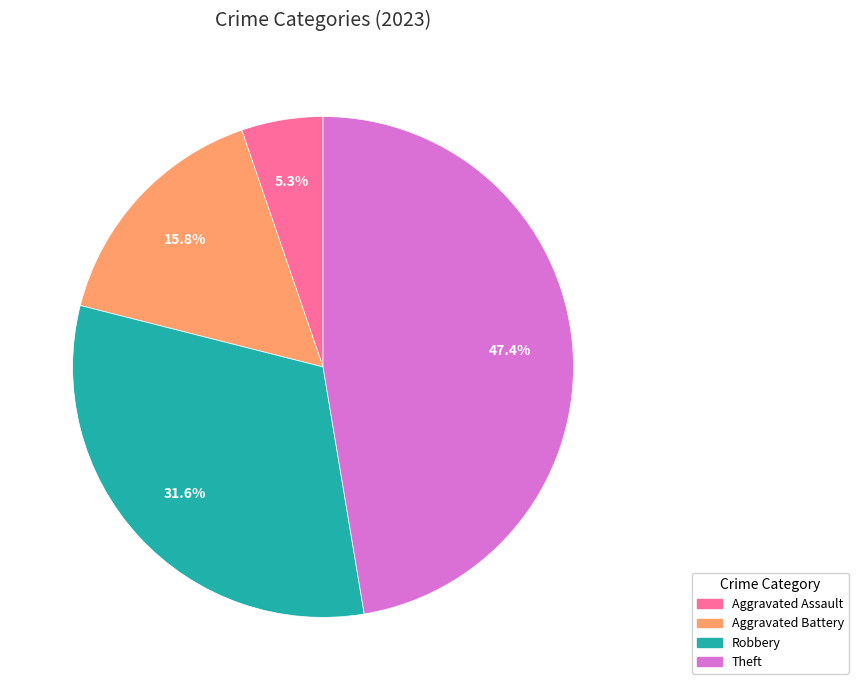

Does any single category account for the majority?

No